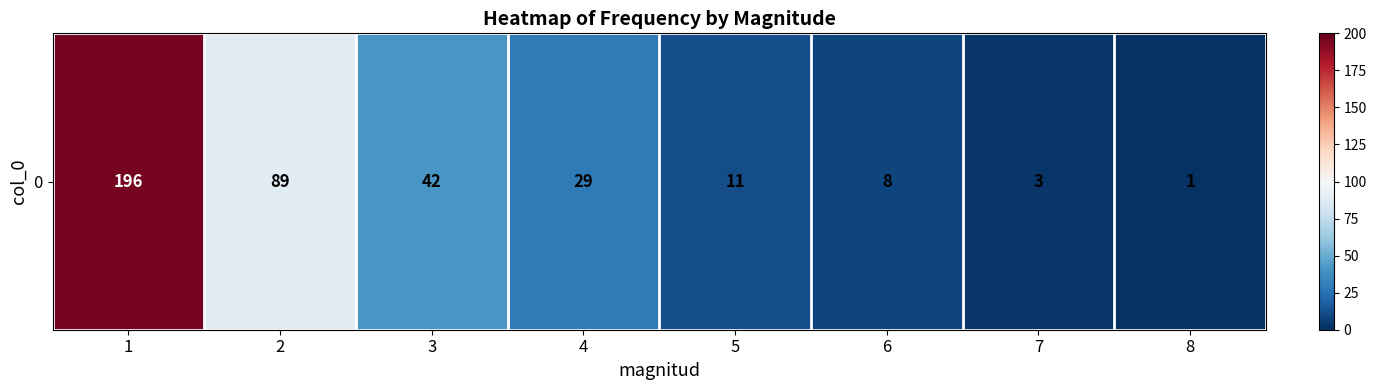

Which label corresponds to the smallest value in the chart?

8